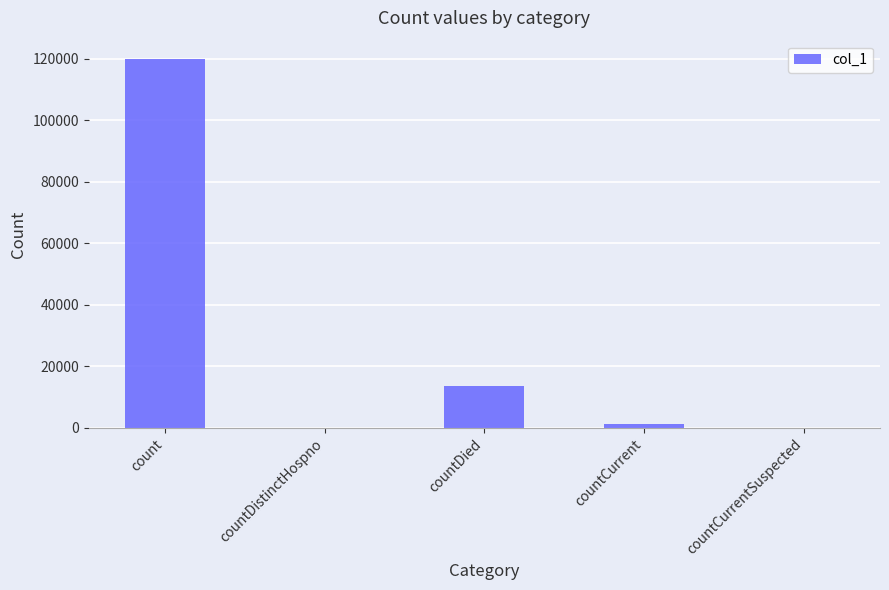

What is the sum of all values?

134953